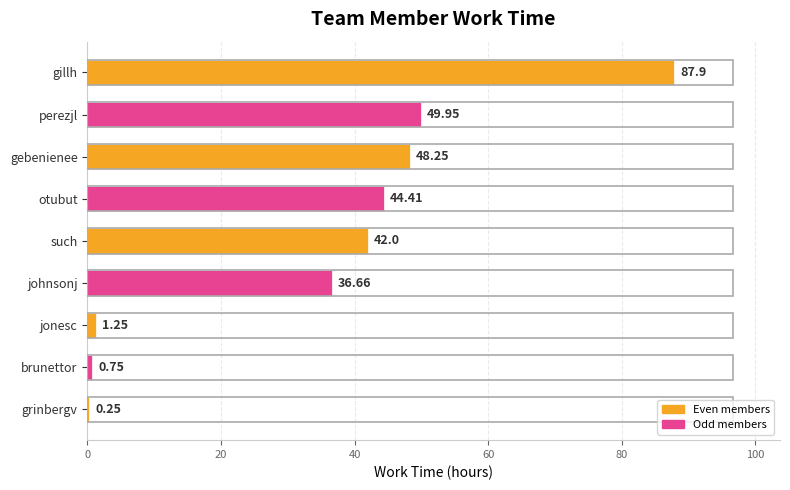

At which category does the chart reach its peak across all series?

gillh